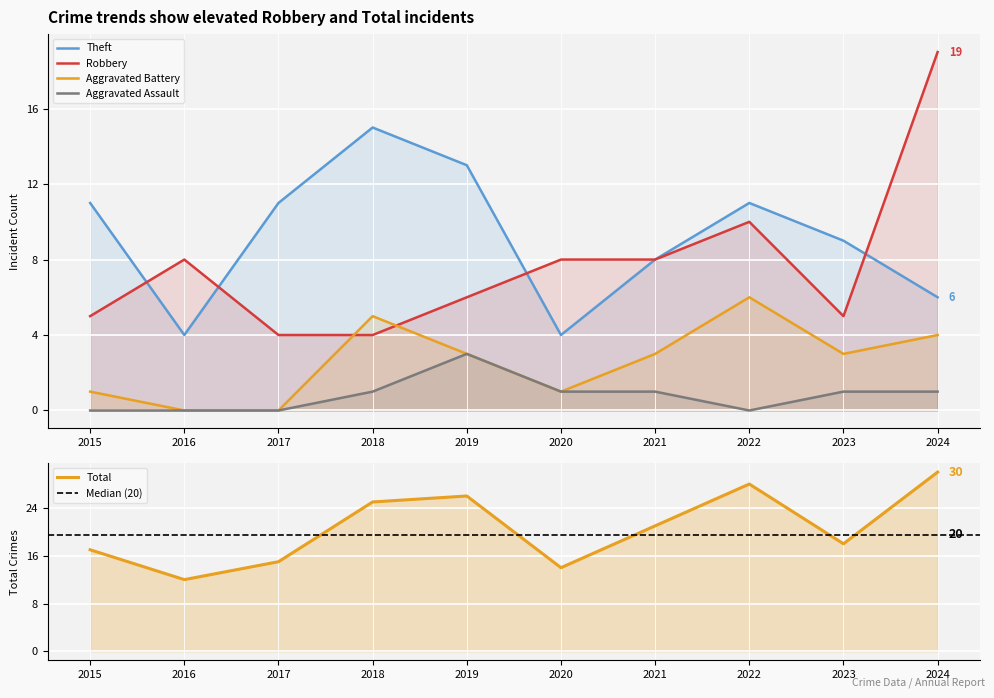

Reading right to left, transcribe all the data shown in this chart.

Robbery: 19	5	10	8	8	6	4	4	8	5
Theft: 6	9	11	8	4	13	15	11	4	11
Total: 30	18	28	21	14	26	25	15	12	17
Aggravated Battery: 4	3	6	3	1	3	5	0	0	1
Aggravated Assault: 1	1	0	1	1	3	1	0	0	0